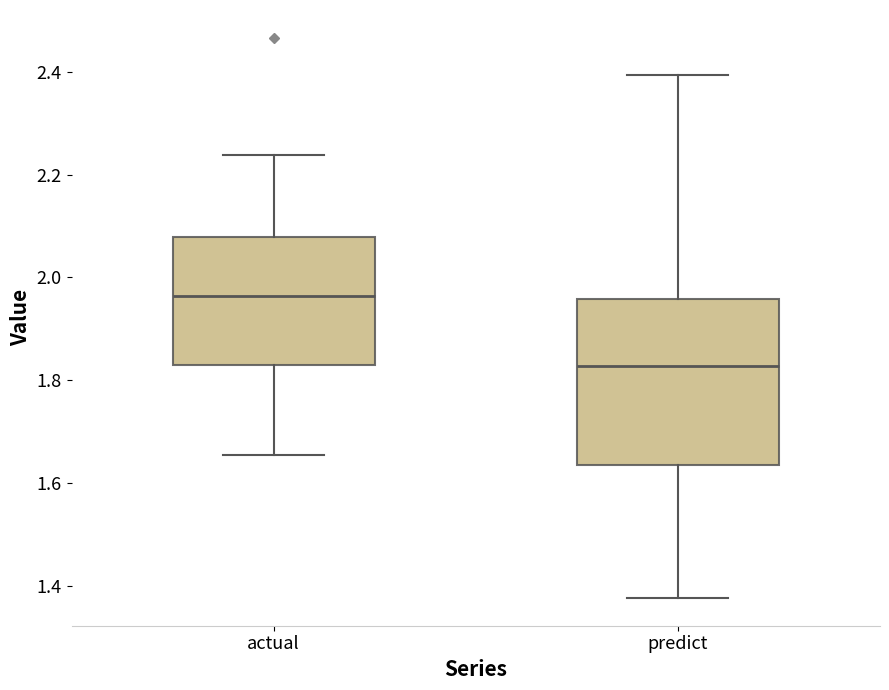

Reading left to right, transcribe this box plot: for each box, give where its median line is, the range the box spans, and where its two whiskers end, as read against the y-axis. The values are not printed on the chart, so give them approximately, as read against the axis.

actual: median 1.96, box 1.84 to 2.08, whiskers 1.66 to 2.24
predict: median 1.82, box 1.64 to 1.96, whiskers 1.38 to 2.40